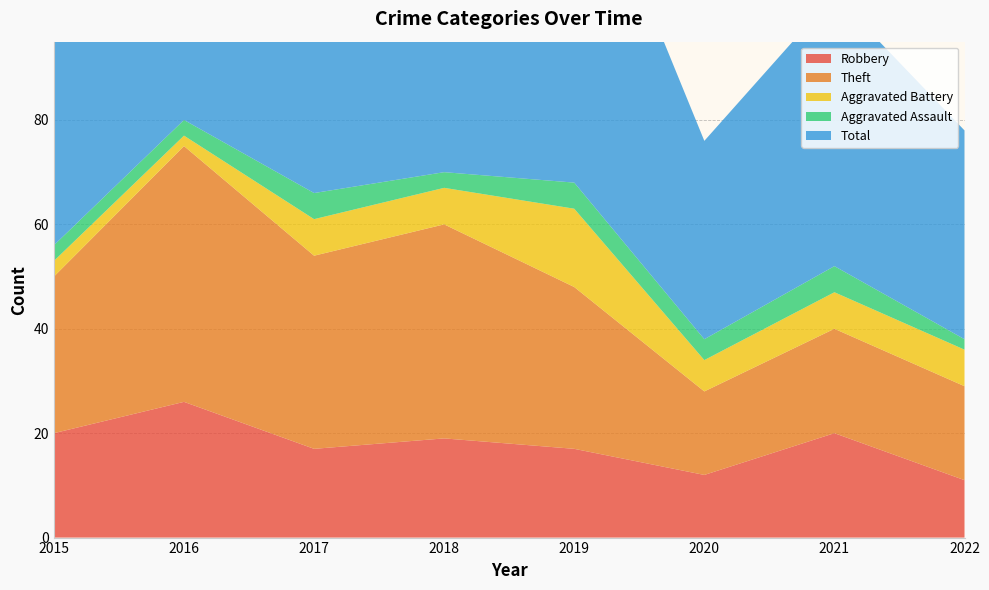

Reading right to left, transcribe all the data shown in this chart.

Robbery: 11	20	12	17	19	17	26	20
Theft: 18	20	16	31	41	37	49	30
Aggravated Battery: 7	7	6	15	7	7	2	3
Aggravated Assault: 2	5	4	5	3	5	3	3
Total: 40	52	38	69	72	66	80	56